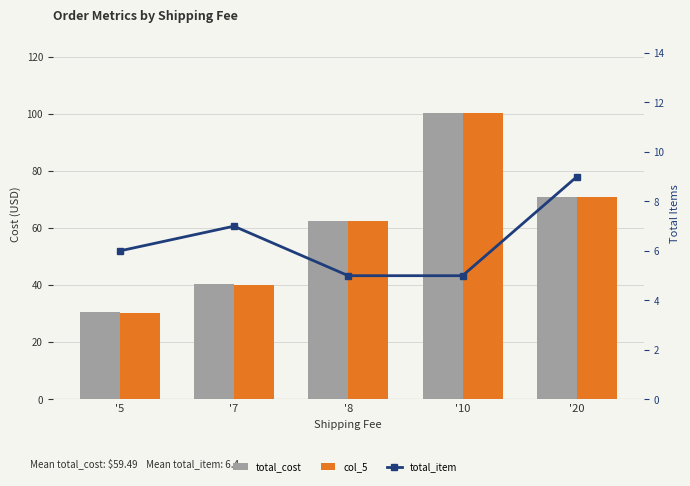

Are the bars horizontal?

No